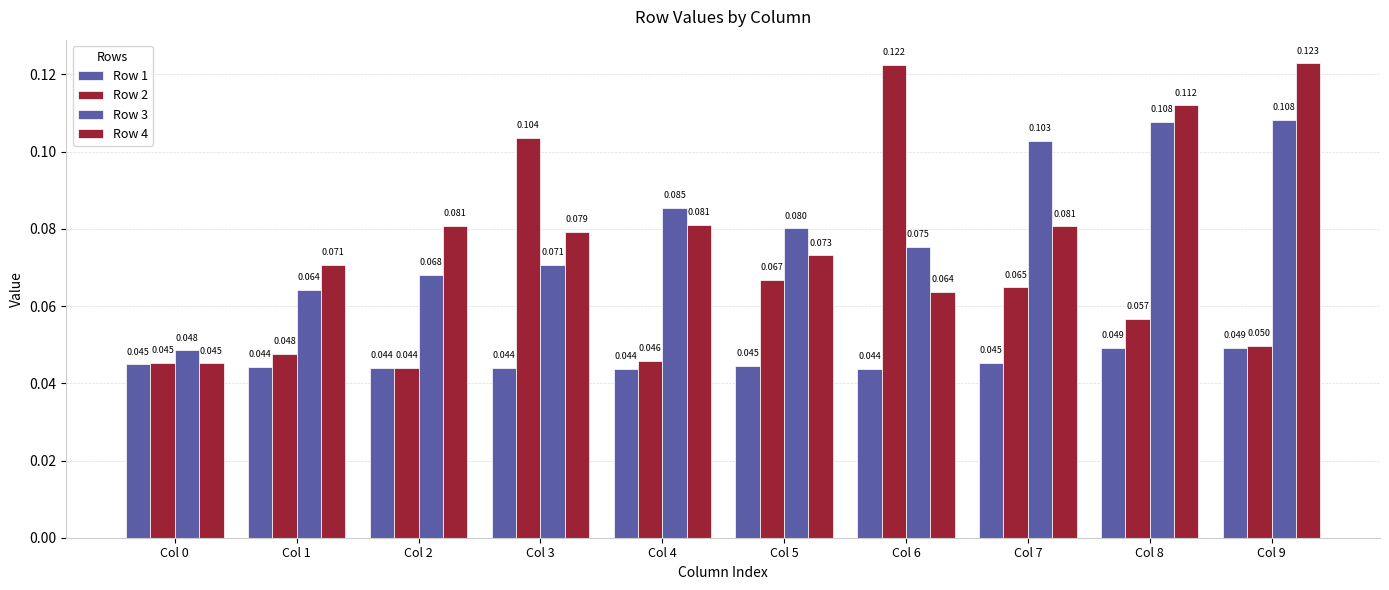

Count the number of data series in this chart.

4